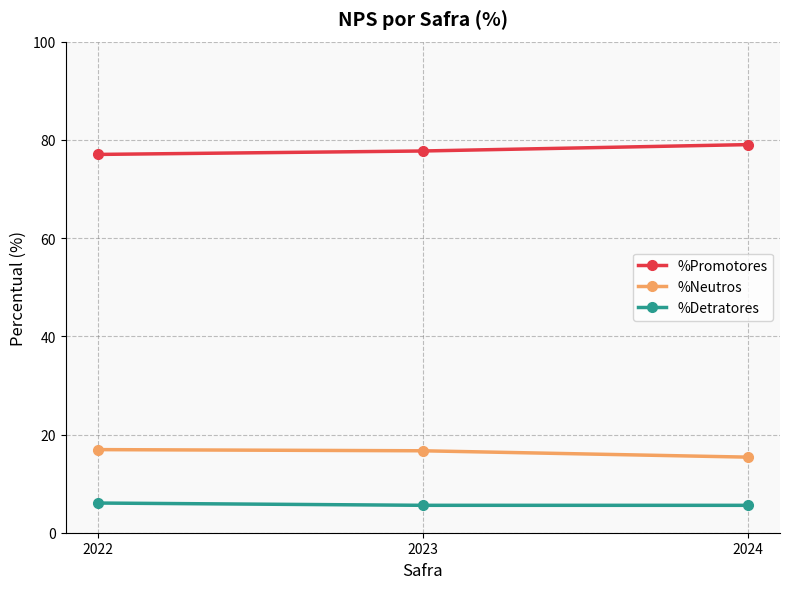

Is the value of %Detratores at 2022 greater than the value of %Promotores at 2024?

No